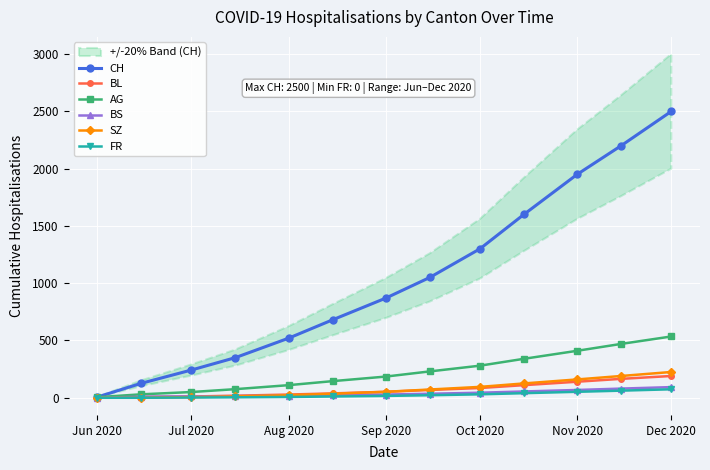

The value of CH at Nov 2020 is 2554. True or false?

False